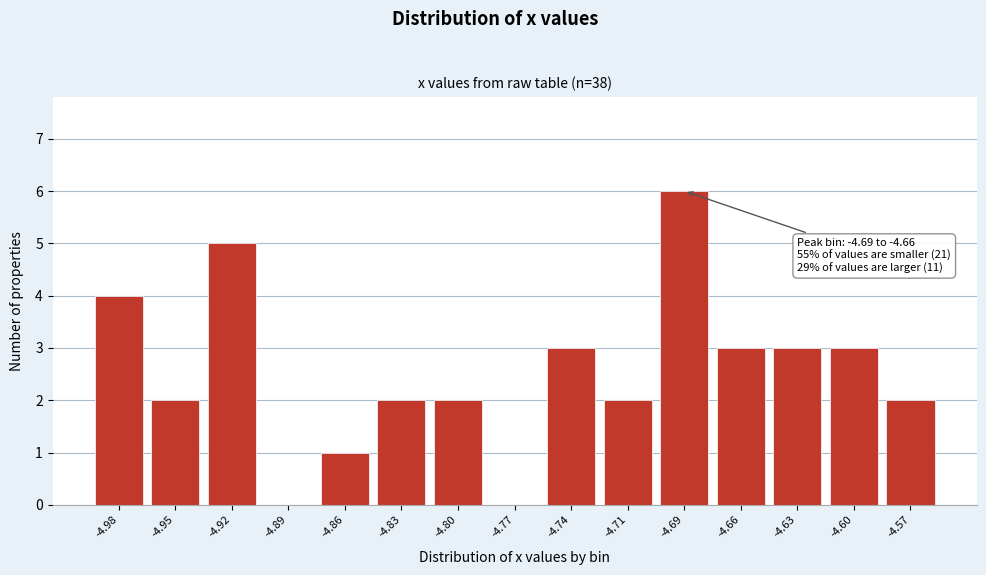

Reading left to right, what are all the values shown in this chart?

-4.98=4	-4.95=2	-4.92=5	-4.89=0	-4.86=1	-4.83=2	-4.80=2	-4.77=0	-4.74=3	-4.71=2	-4.69=6	-4.66=3	-4.63=3	-4.60=3	-4.57=2